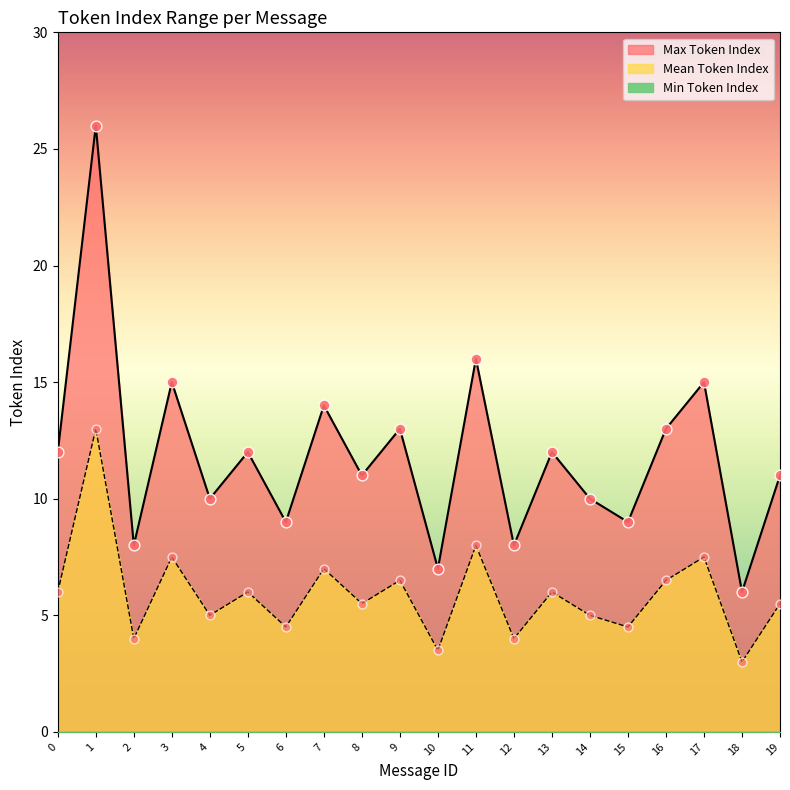

Which category has the lowest value in the Max Token Index series?

18